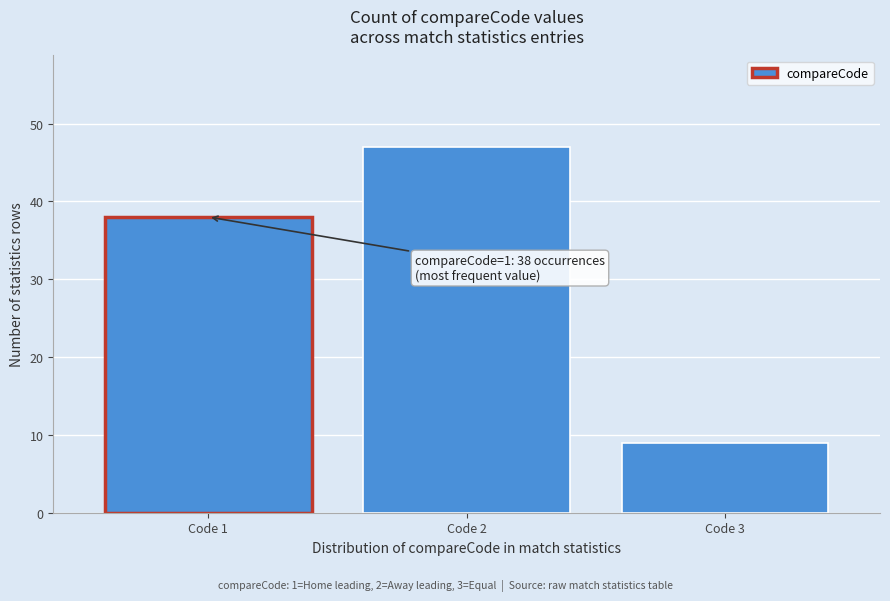

Reading right to left, transcribe all the data shown in this chart.

9	47	38